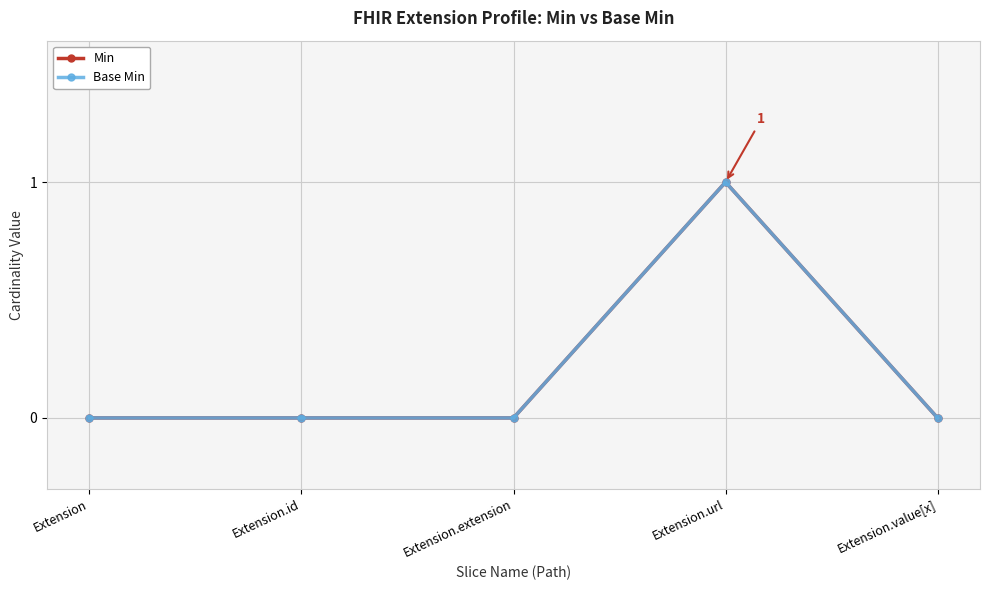

Which series has the largest range (max minus min)?

Min